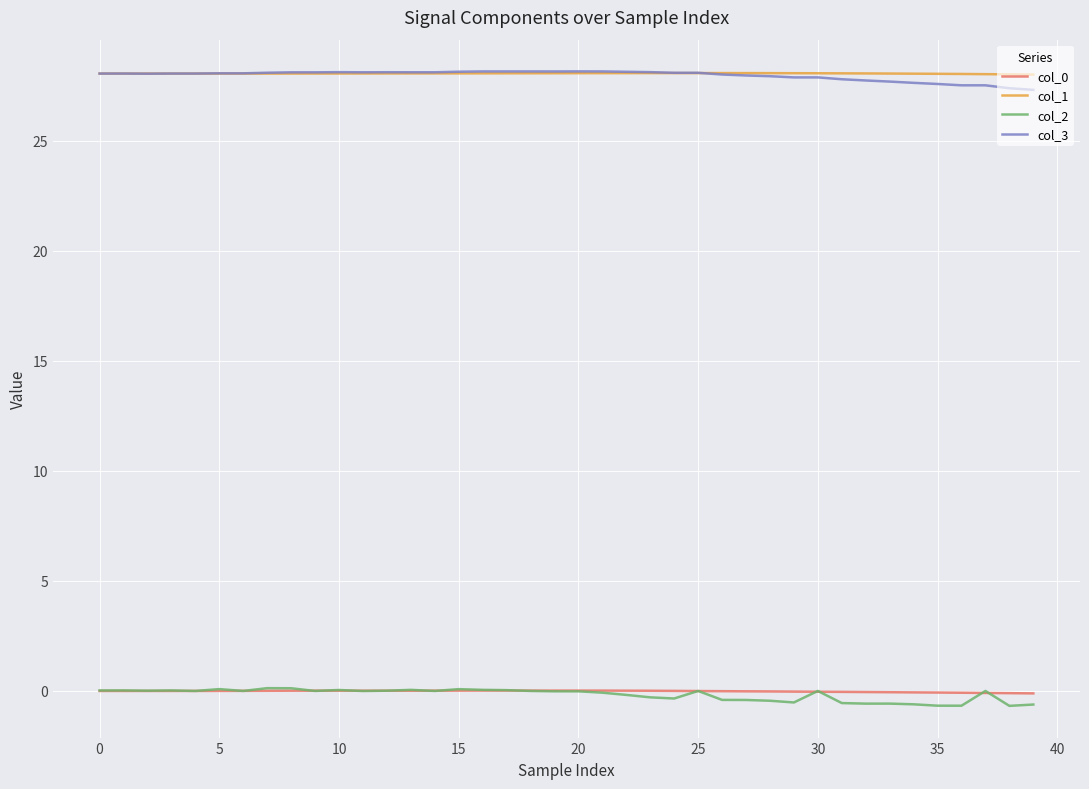

True or false: col_2 and col_1 cross at least once.

False